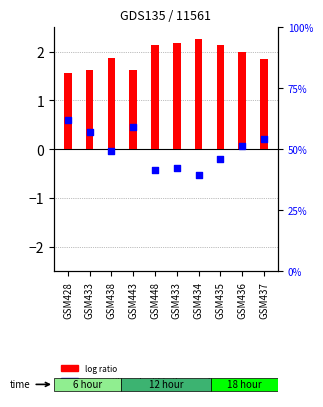

Which series contains the highest Y value?

percentile rank within the sample